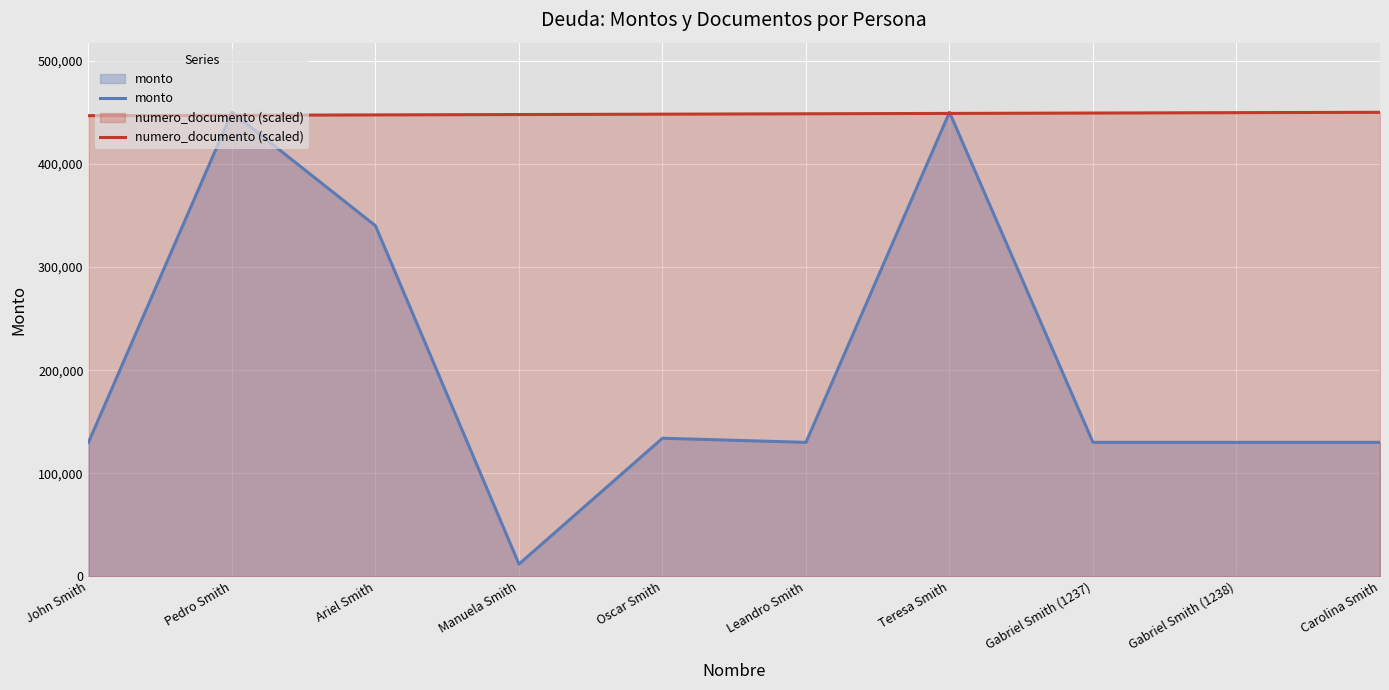

What position from the right is Carolina Smith?

1